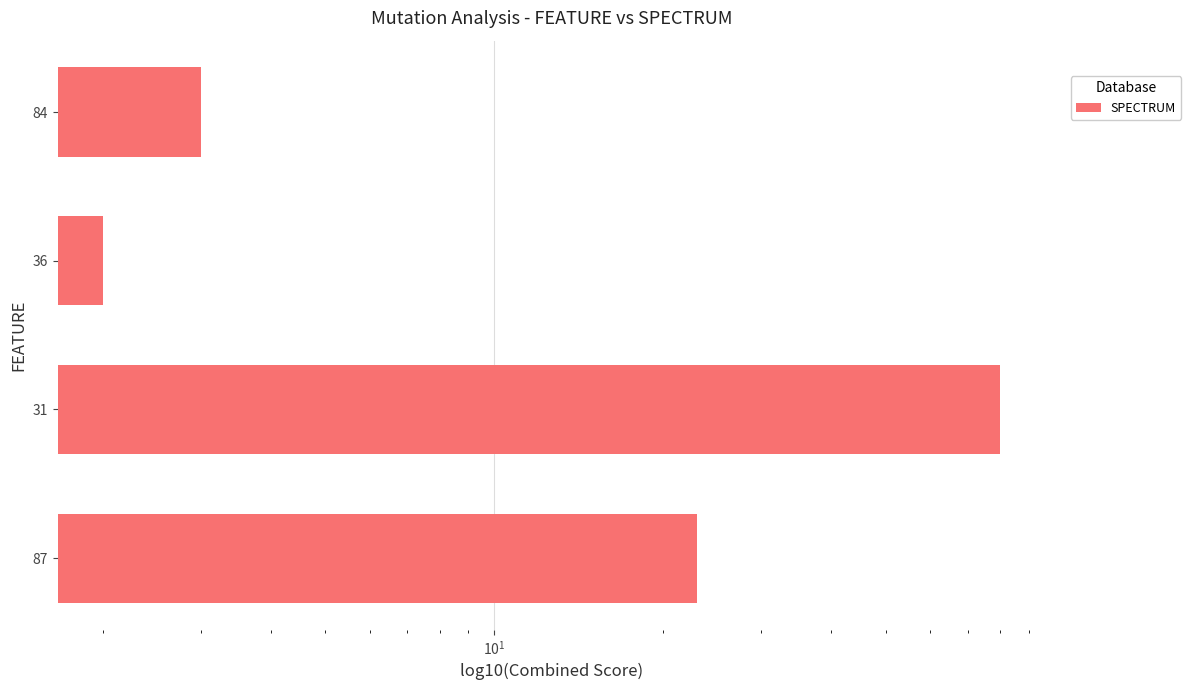

Are the bars horizontal?

Yes